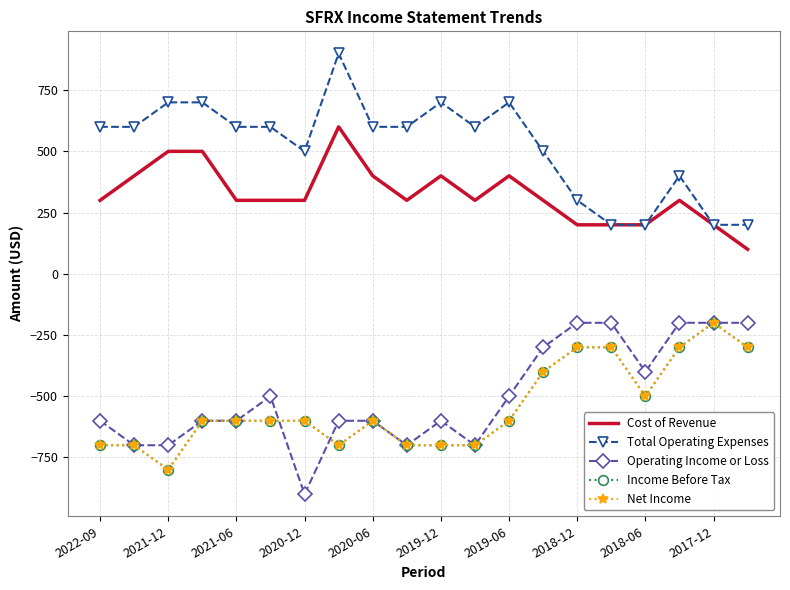

How many data points in Net Income are less than -600?

7